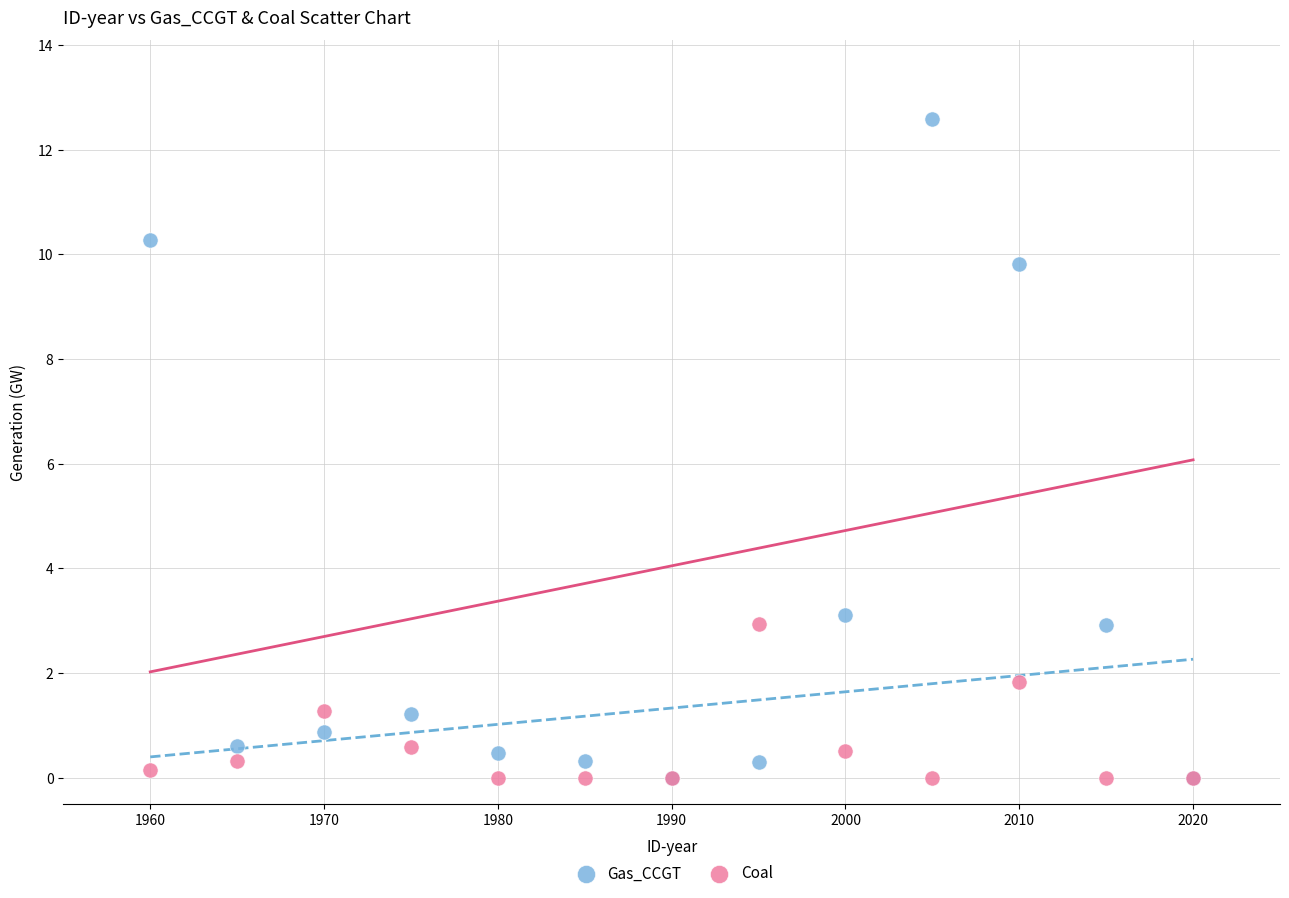

Across all series, what Y value is closest to 6?

3.1